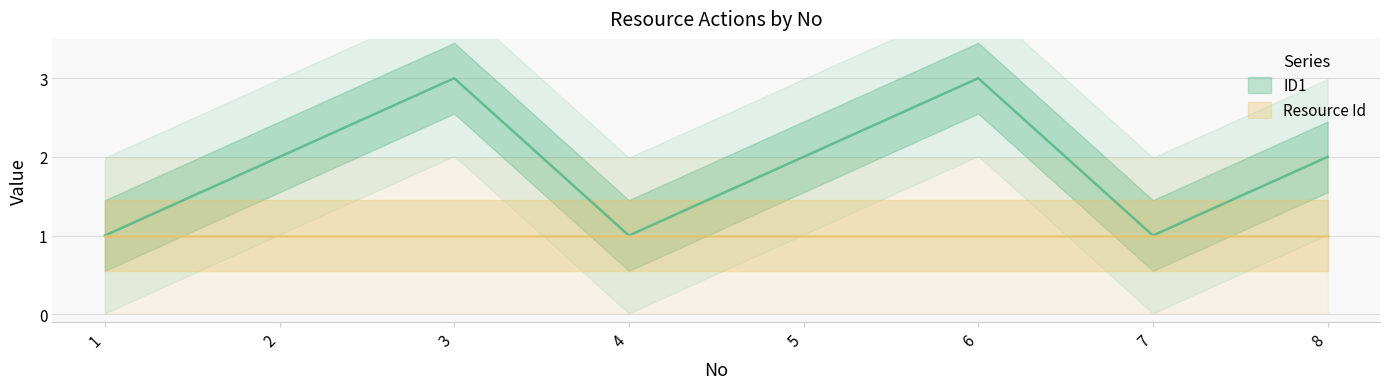

What is the value of the 1st point from the left?

1